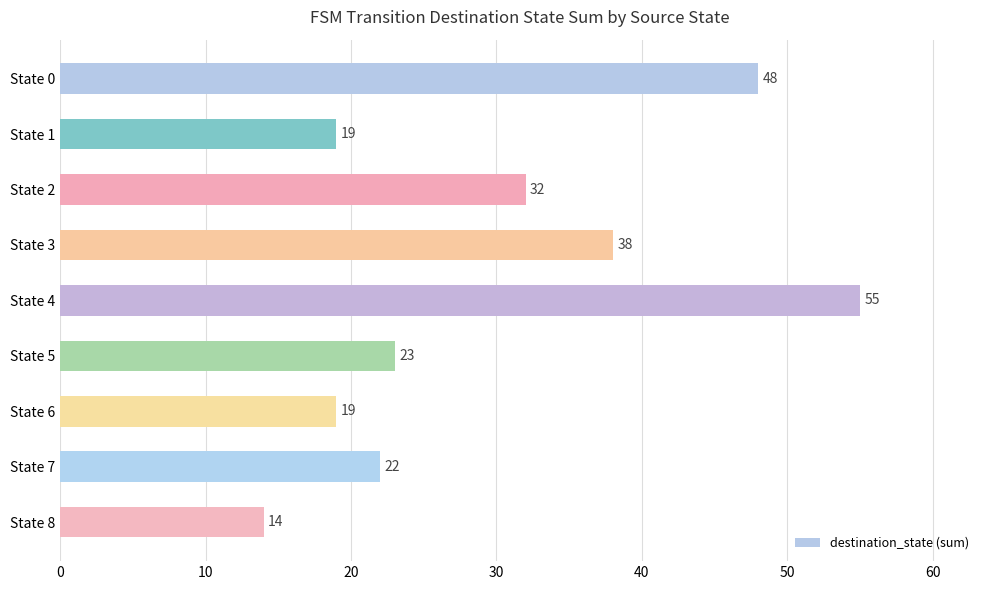

Which category has the lowest value across all series?

8